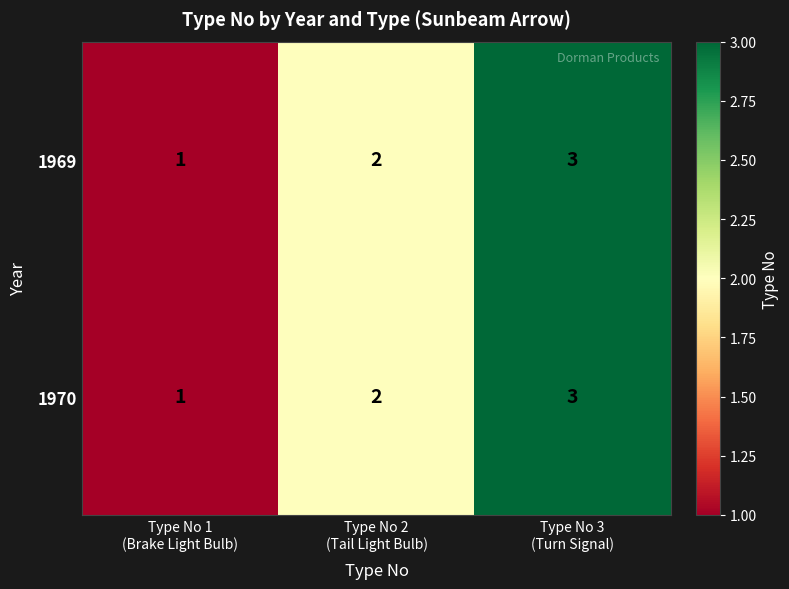

Count the number of categories in the chart.

3